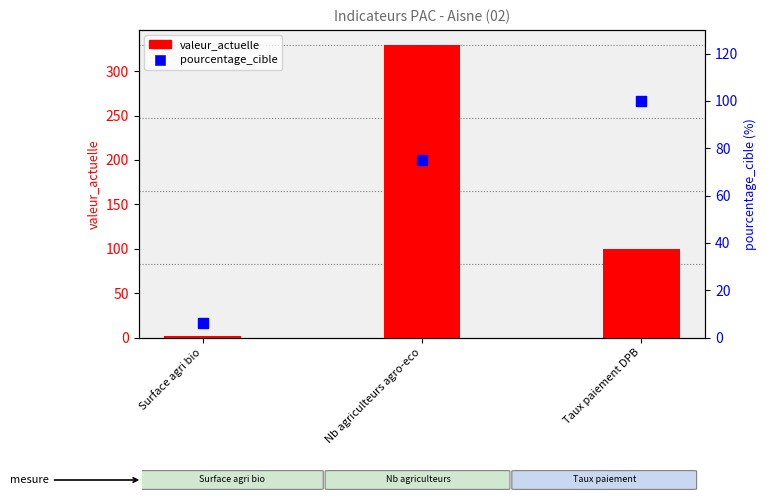

Which series has the largest total across all categories?

valeur_actuelle